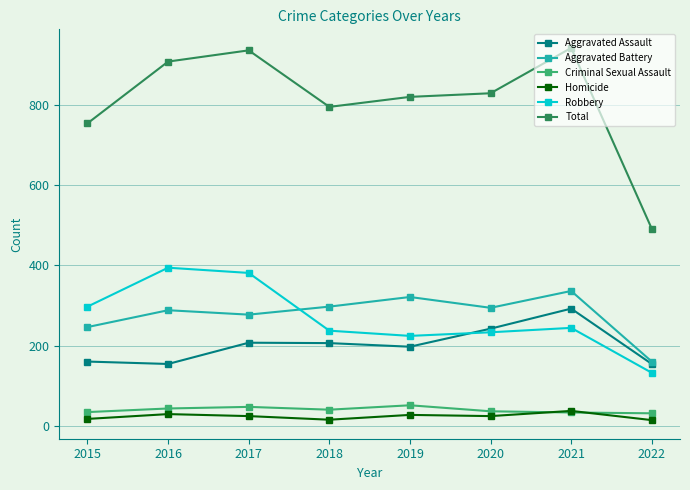

The value of Robbery at 2018 is 80. True or false?

False